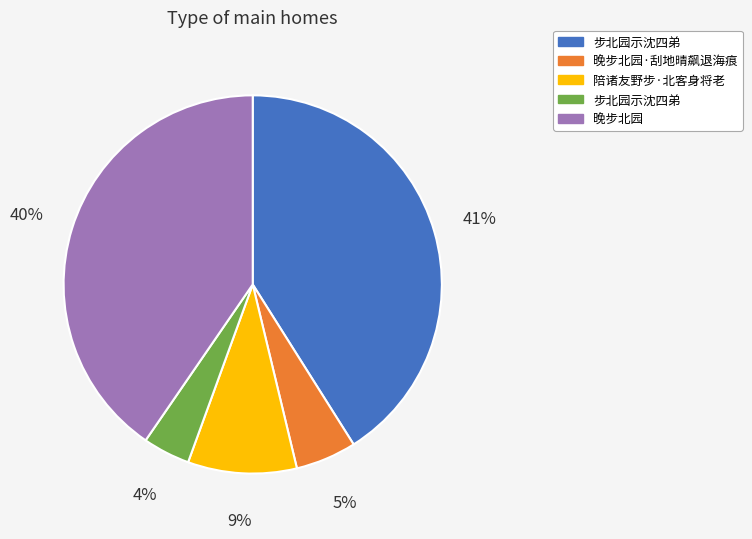

Is there any slice that represents more than half of the pie?

No